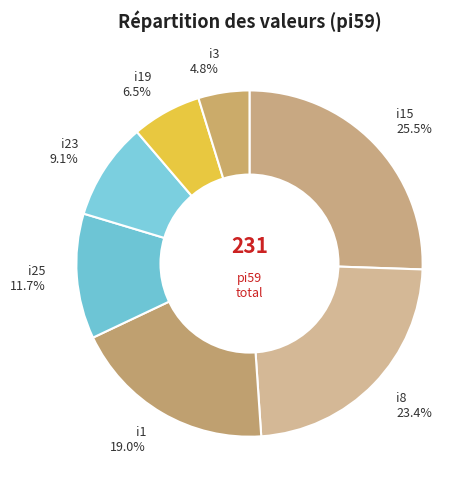

To the nearest percent, what is the combined percentage of i3 and i19?

11%